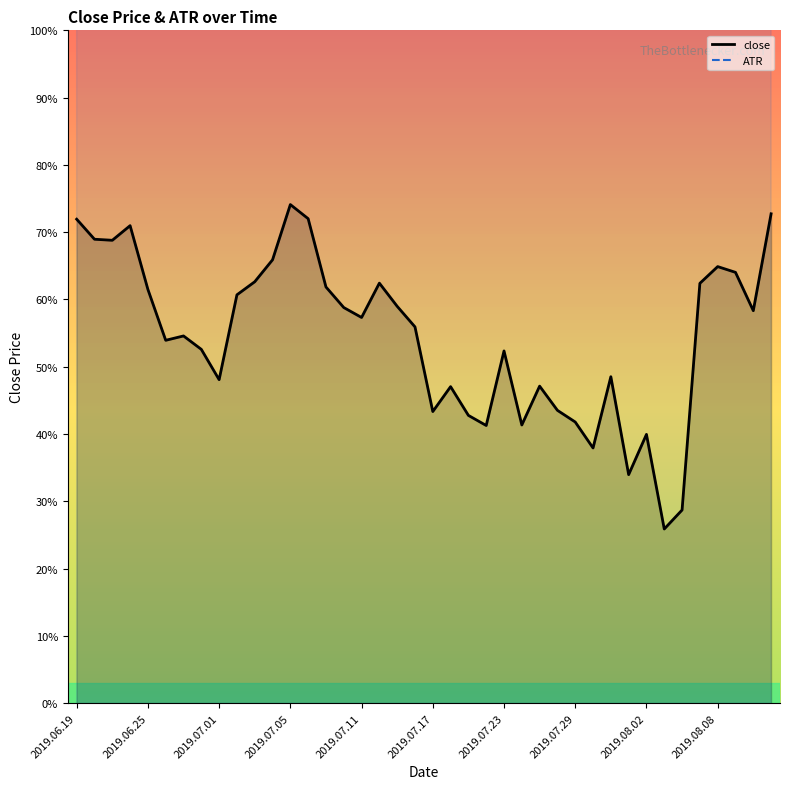

Which series has the largest total across all categories?

ATR